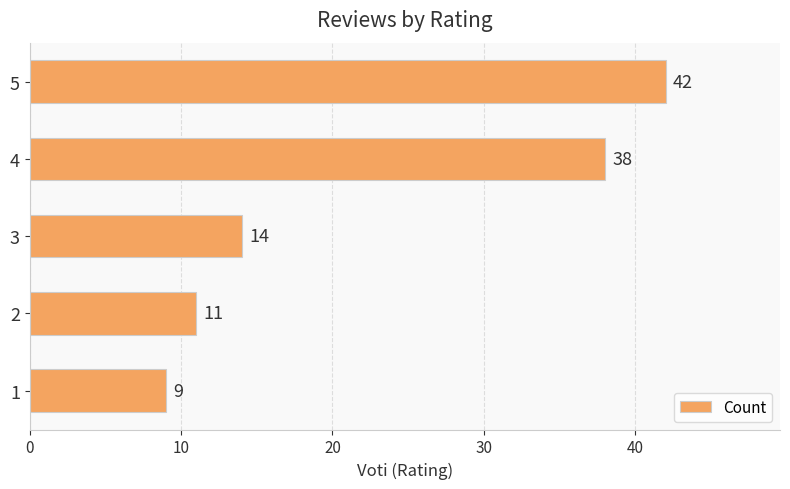

List the labels in order of value, largest first.

5, 4, 3, 2, 1